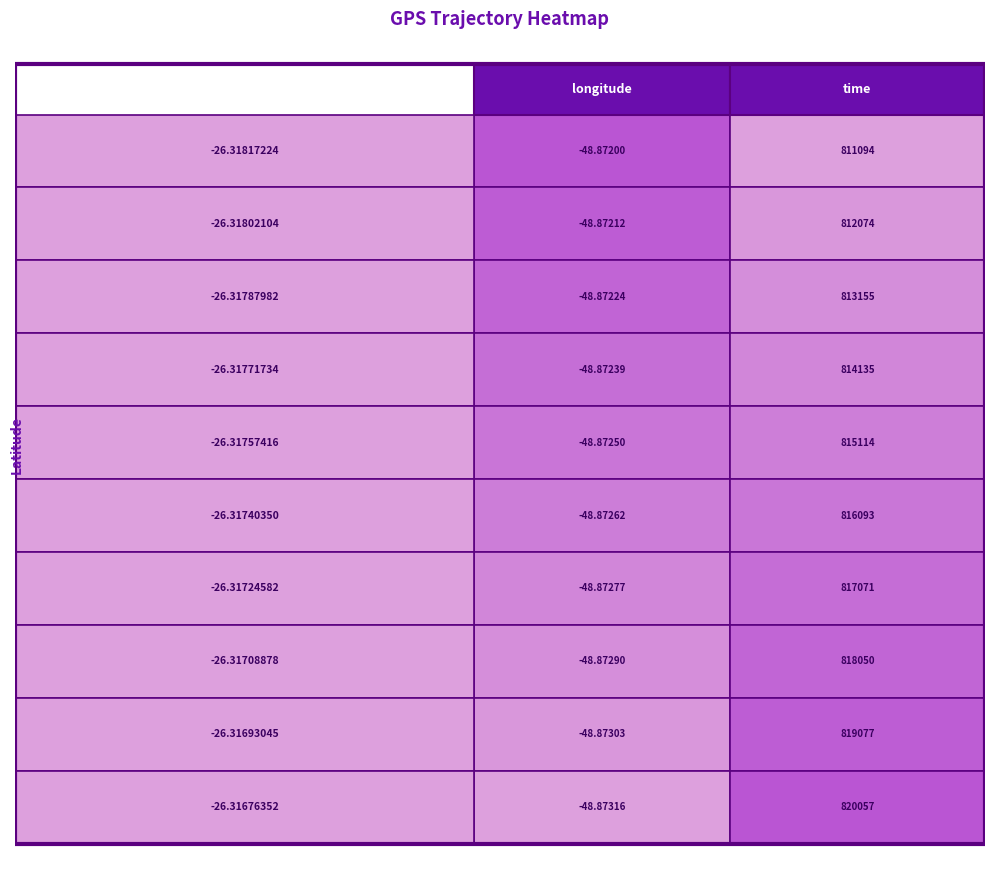

The -26.31676352 series shows 820057.0 at 1. True or false?

True